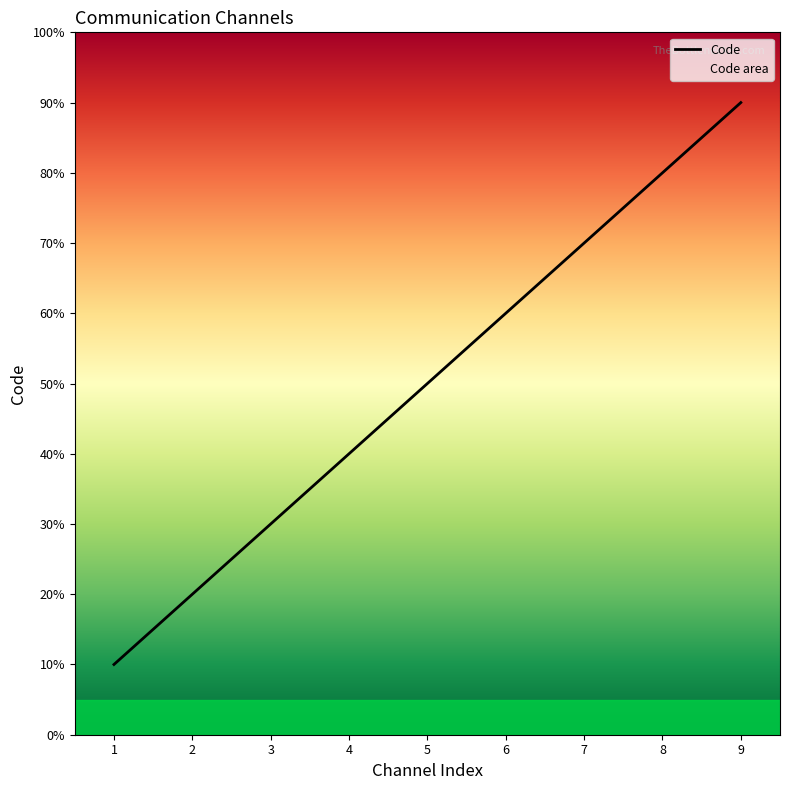

What is the smallest value displayed?

1